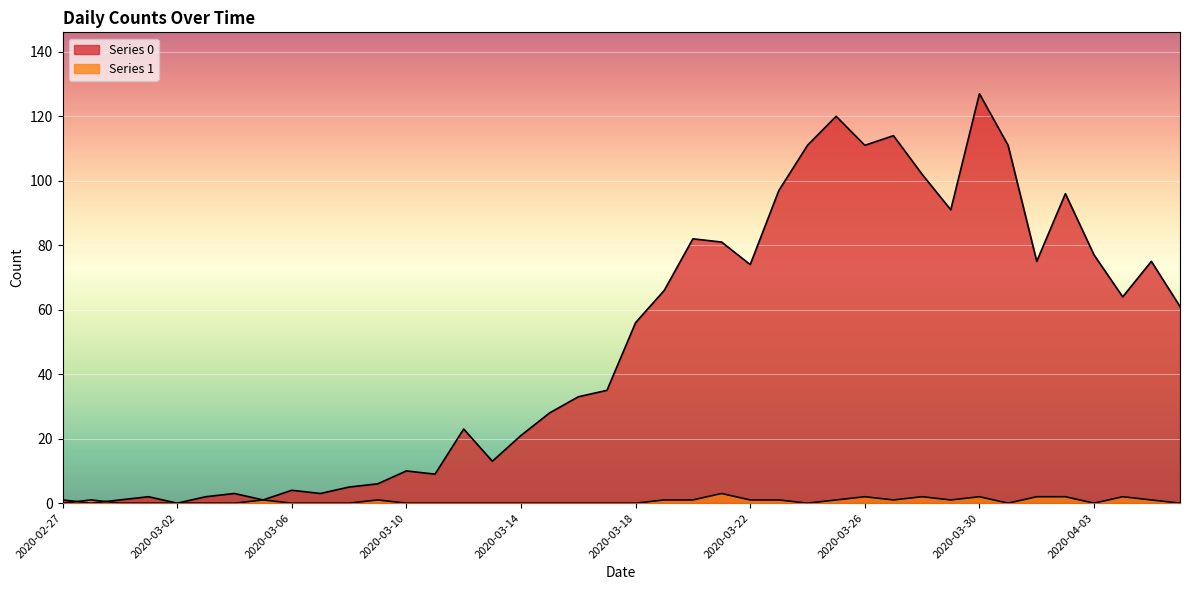

Where is the first local minimum for Series 0?

2020-02-28